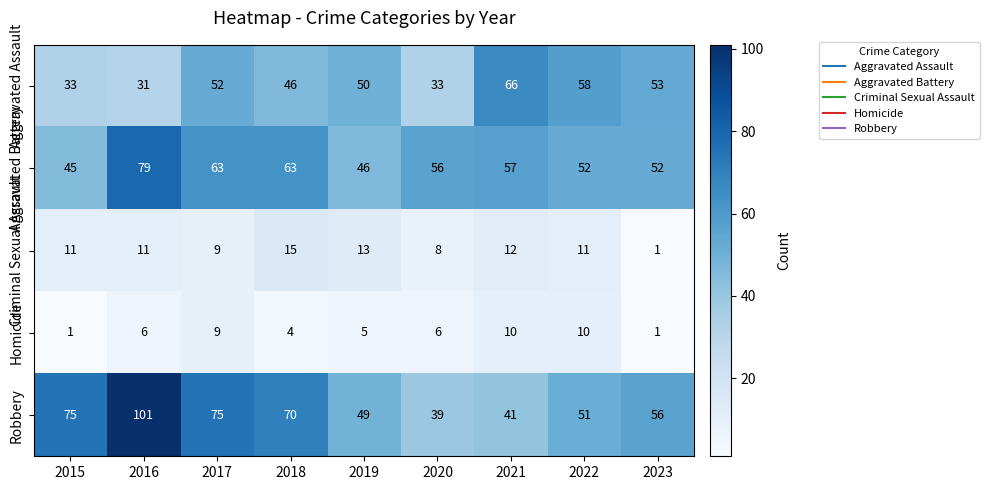

Which category has the highest value across all series?

2016